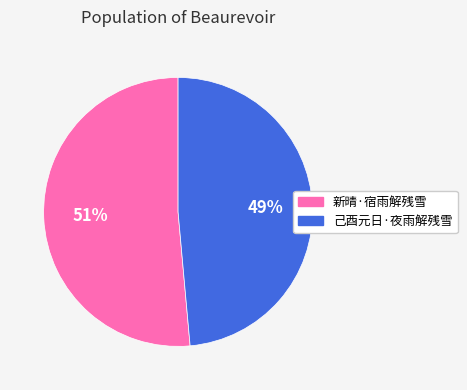

To the nearest percent, what percentage of the pie is 新晴·宿雨解残雪?

51%